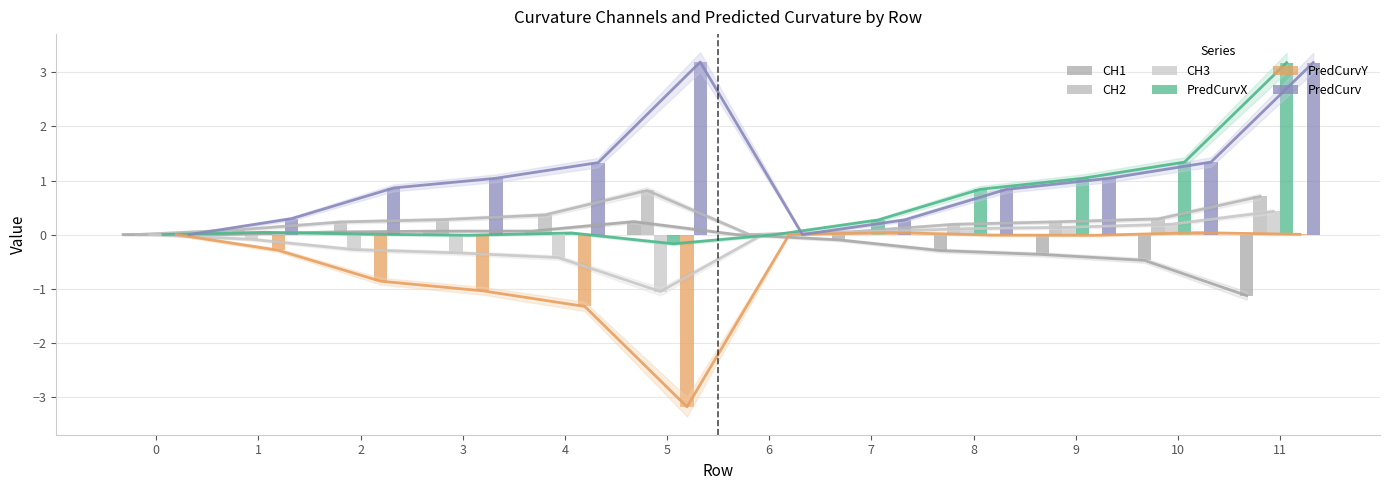

At 2, list the series in order from smallest to largest.

PredCurvY, CH3, PredCurvX, CH1, CH2, PredCurv